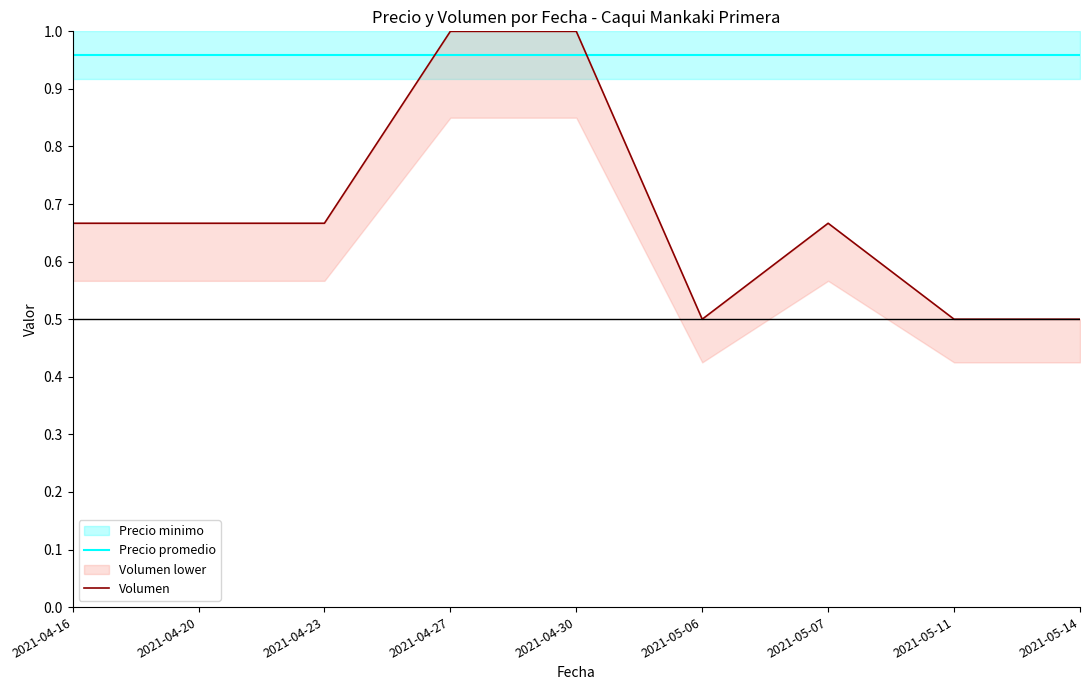

Rank the series by their maximum value, from highest to lowest.

Volumen, Precio promedio